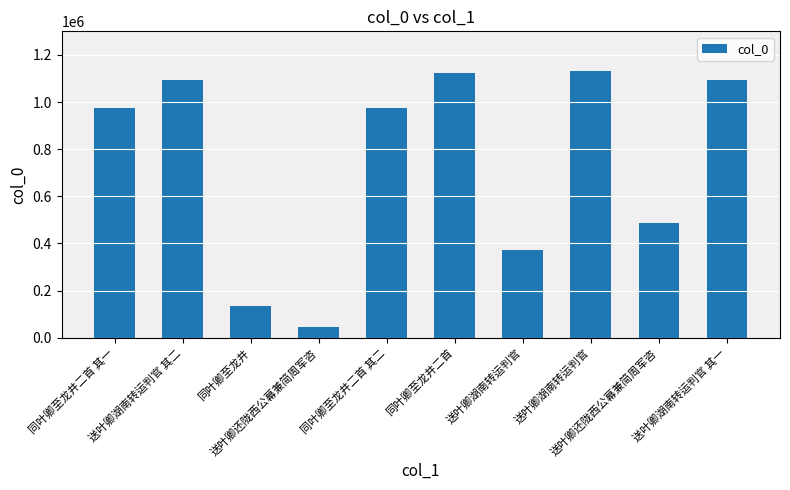

List the labels in order of value, largest first.

送叶卿湖南转运判官, 同叶卿至龙井二首, 送叶卿湖南转运判官 其二, 送叶卿湖南转运判官 其一, 同叶卿至龙井二首 其一, 同叶卿至龙井二首 其二, 送叶卿还陇西公幕兼简周军咨, 送叶卿湖南转运判官, 同叶卿至龙井, 送叶卿还陇西公幕兼简周军咨